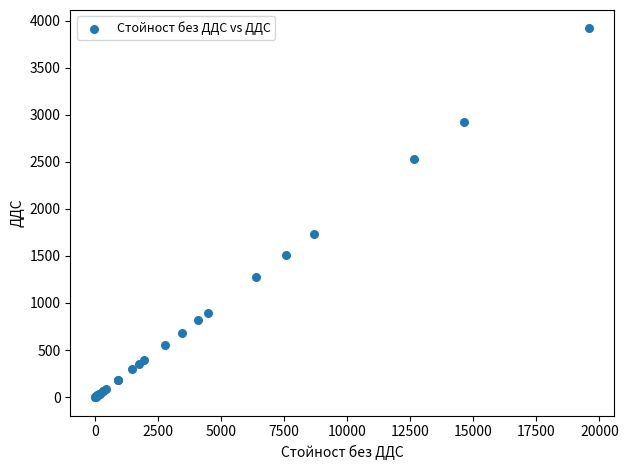

What Y value in the scatter plot is closest to 1958?

1736.9